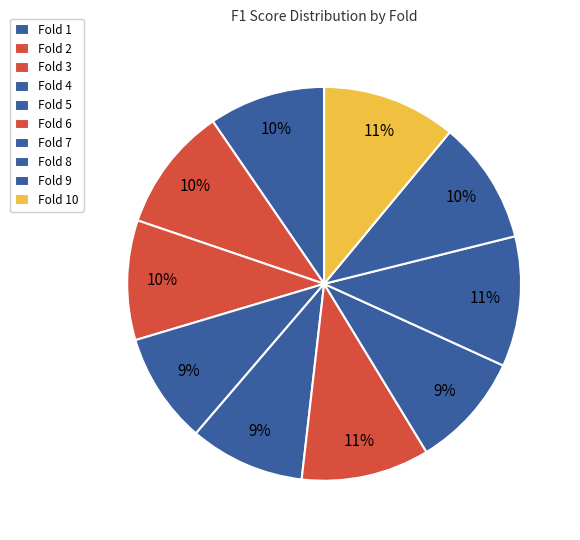

Count the number of slices in the pie.

10